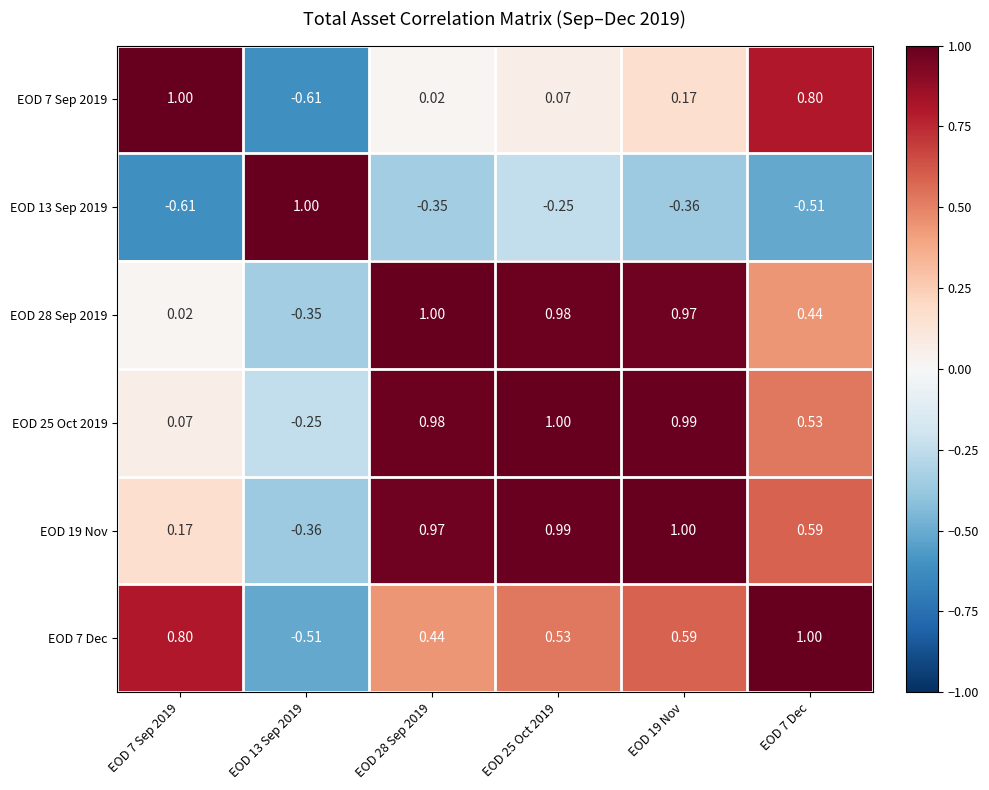

Which series has the largest total across all categories?

EOD 19 Nov